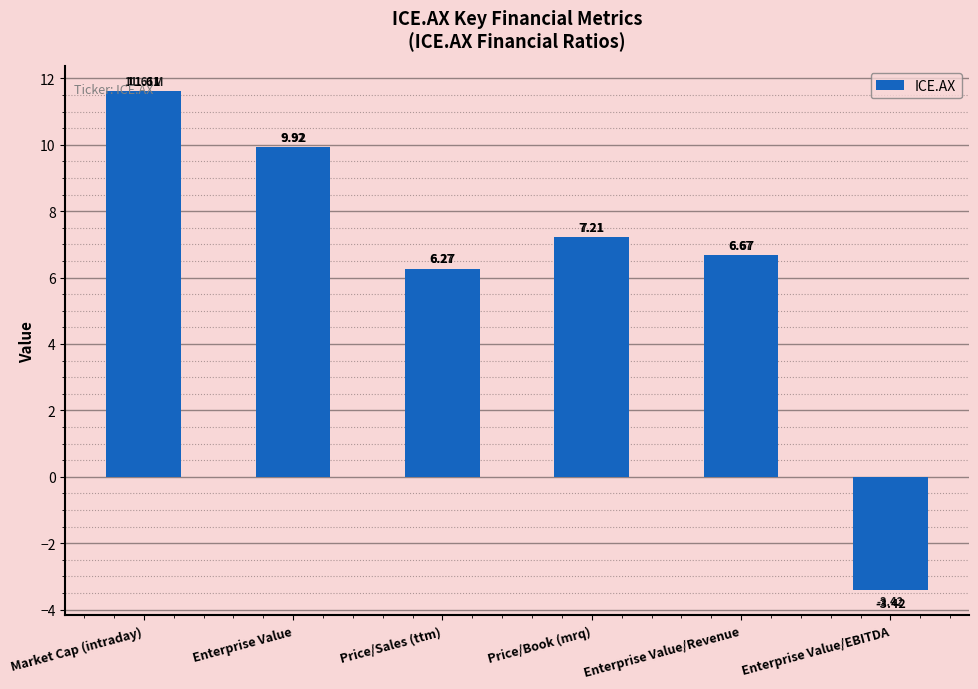

At which category does the chart reach its minimum across all series?

Enterprise Value/EBITDA